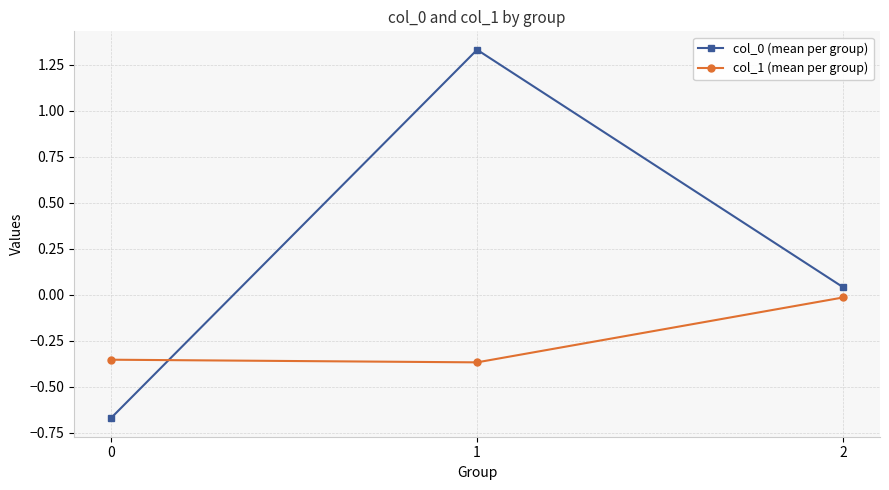

How many data points in col_0 (mean per group) are less than 0?

1